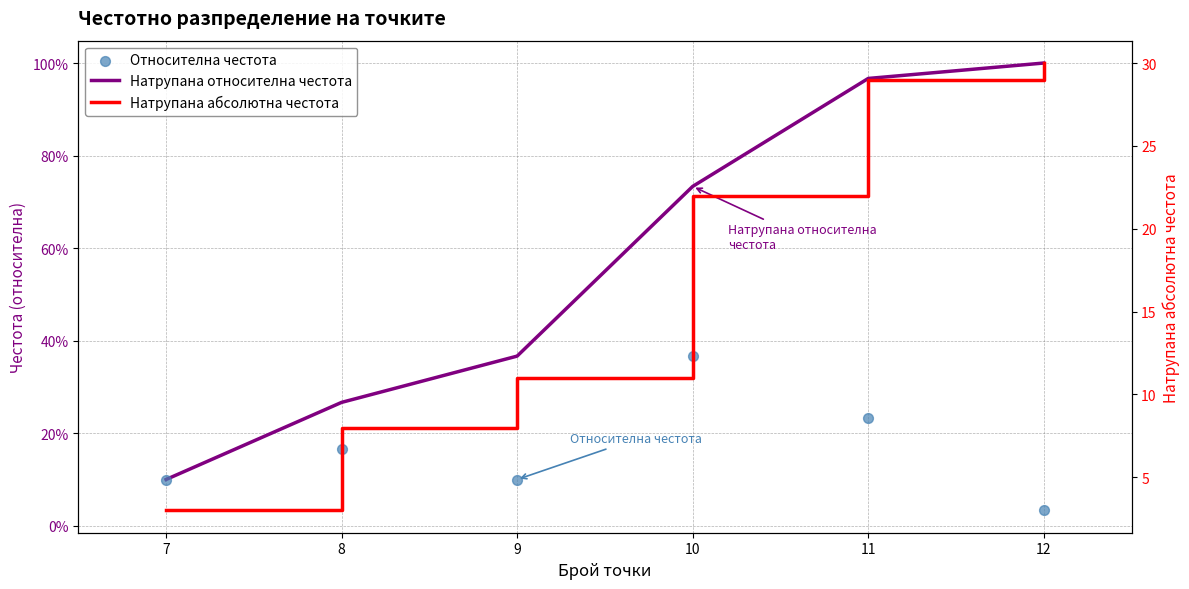

Which series reaches the minimum Y coordinate?

Относителна честота